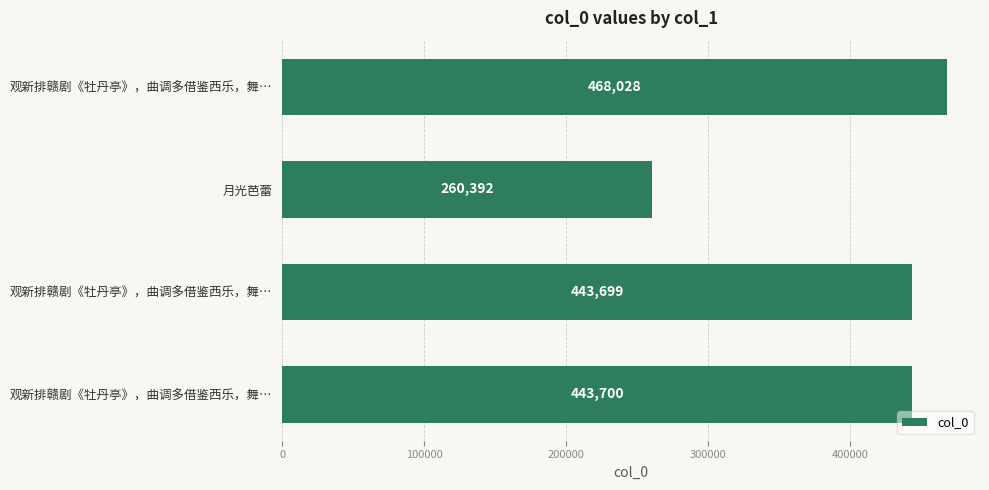

How many bars are there in total?

4